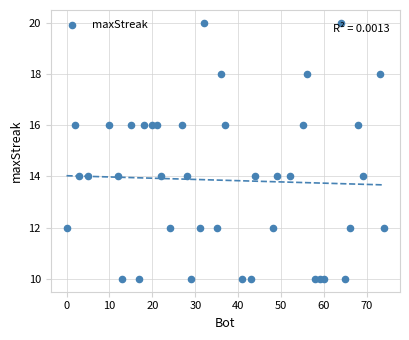

What is the range of Y values (max minus min)?

10